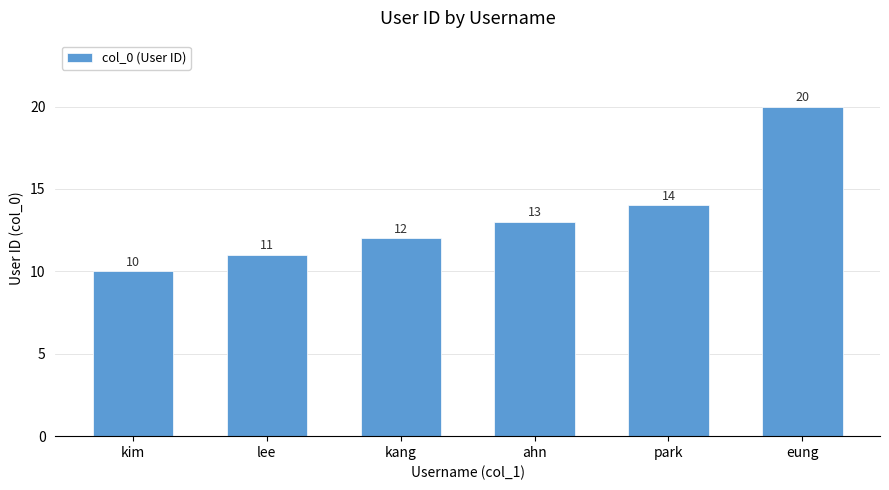

What is the change in value from ahn to park?

+1